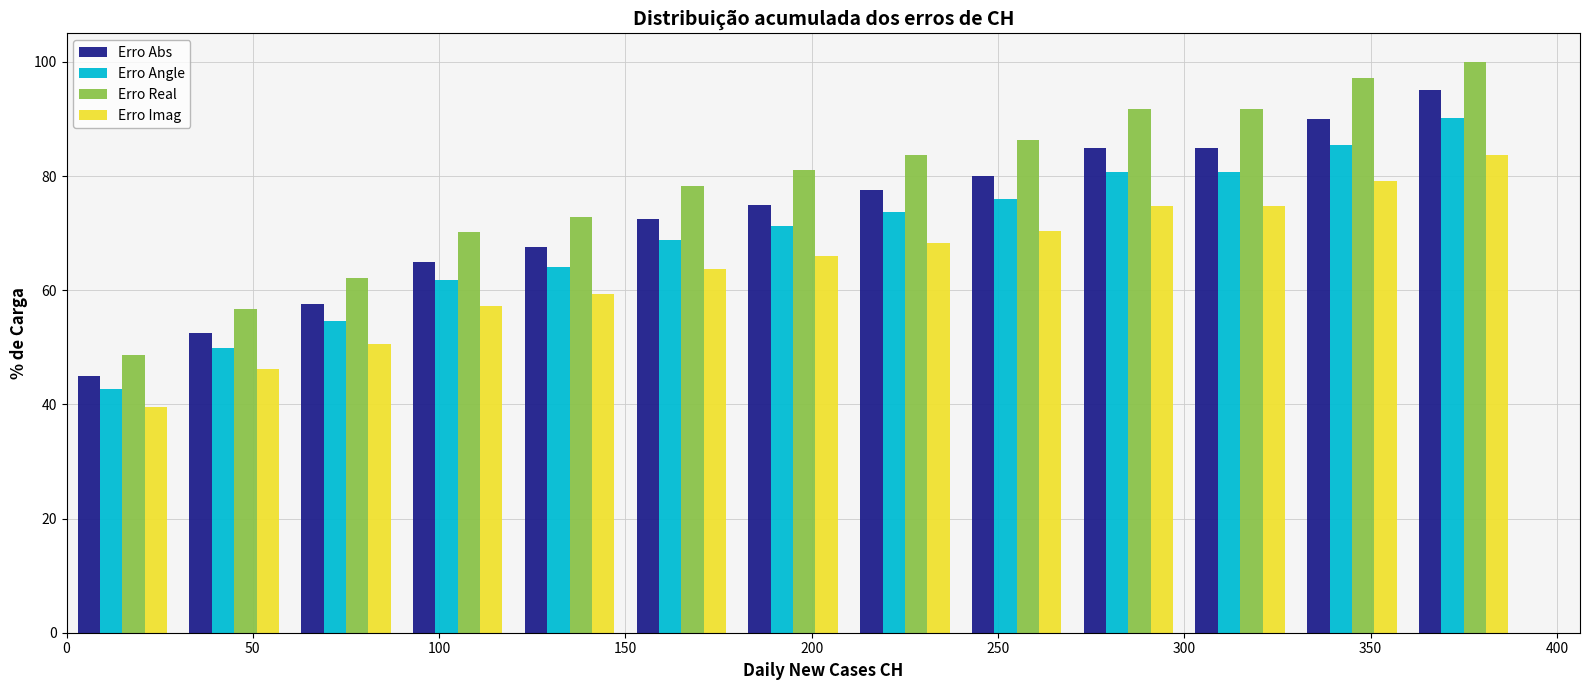

In the Erro Angle series, which range on the x-axis has the tallest bar?

360 to 390